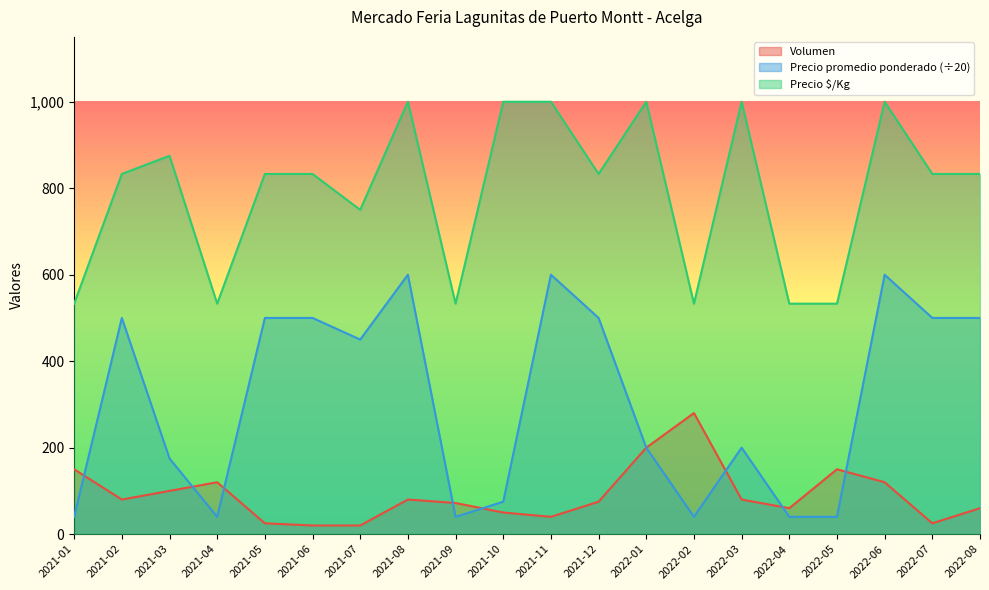

What is the sum of all Volumen values?

1807